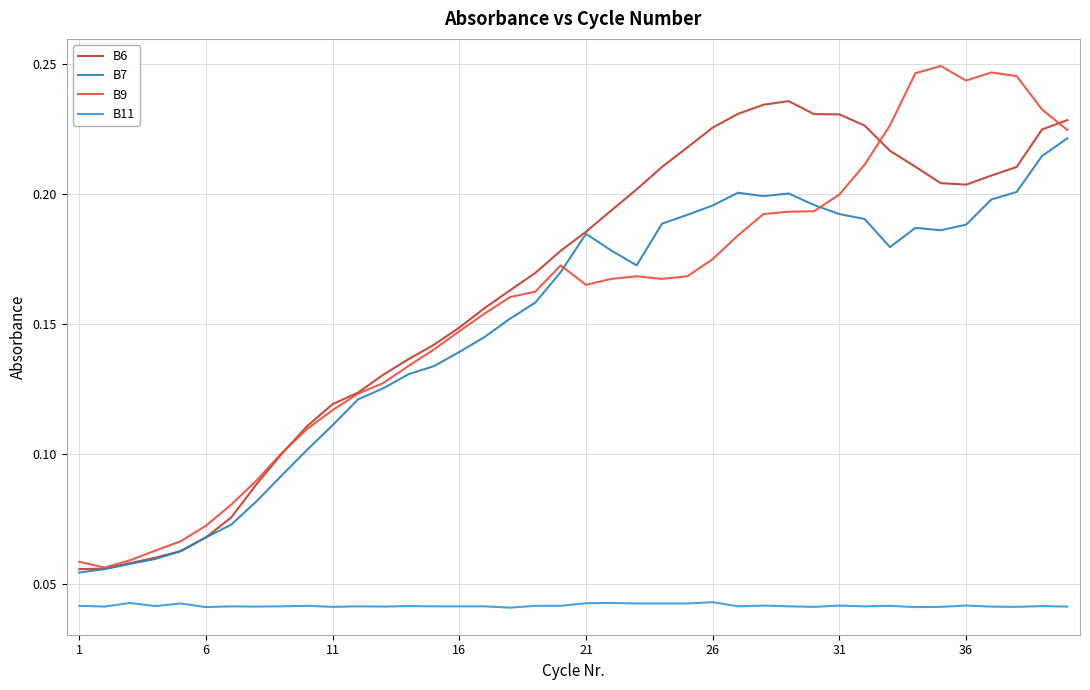

Which series has the largest total across all categories?

B6